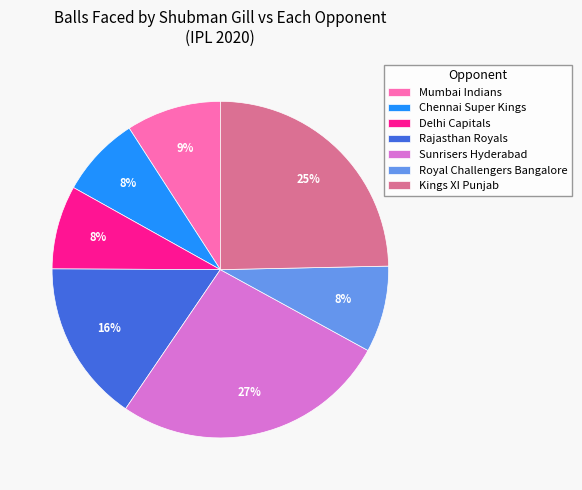

To the nearest percent, what portion does Sunrisers Hyderabad represent?

27%